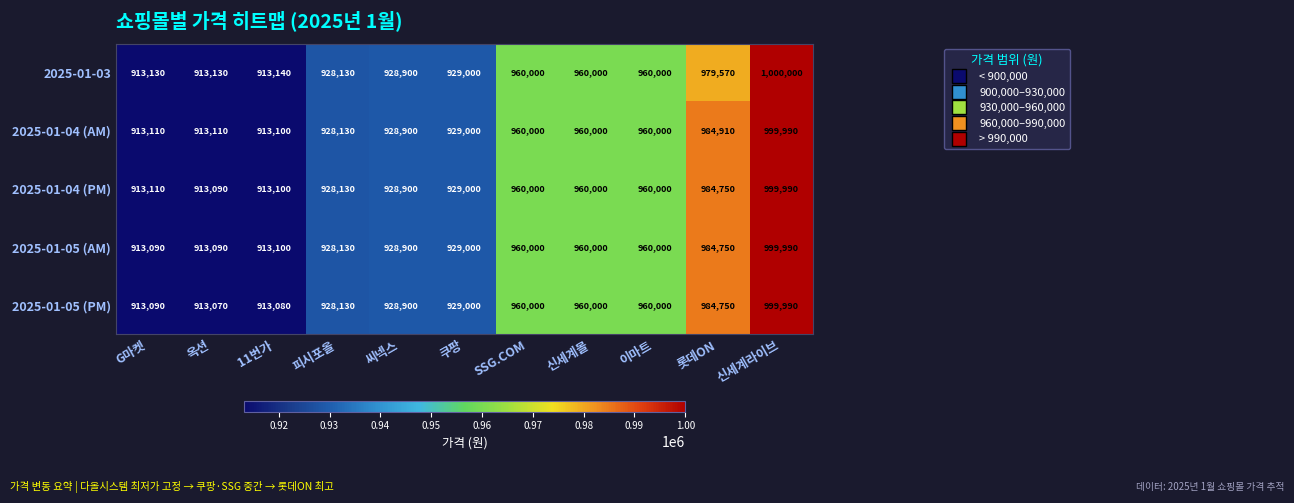

Which series has the largest range (max minus min)?

2025-01-05 (PM)